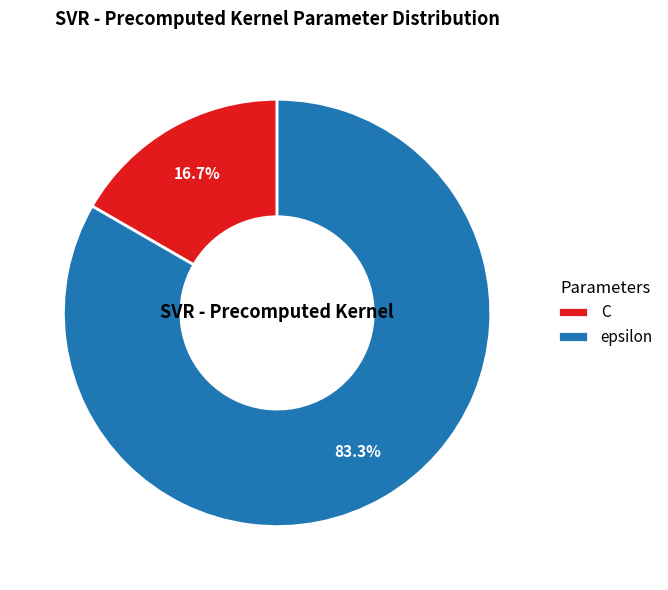

Which slice represents more than half of the pie?

epsilon